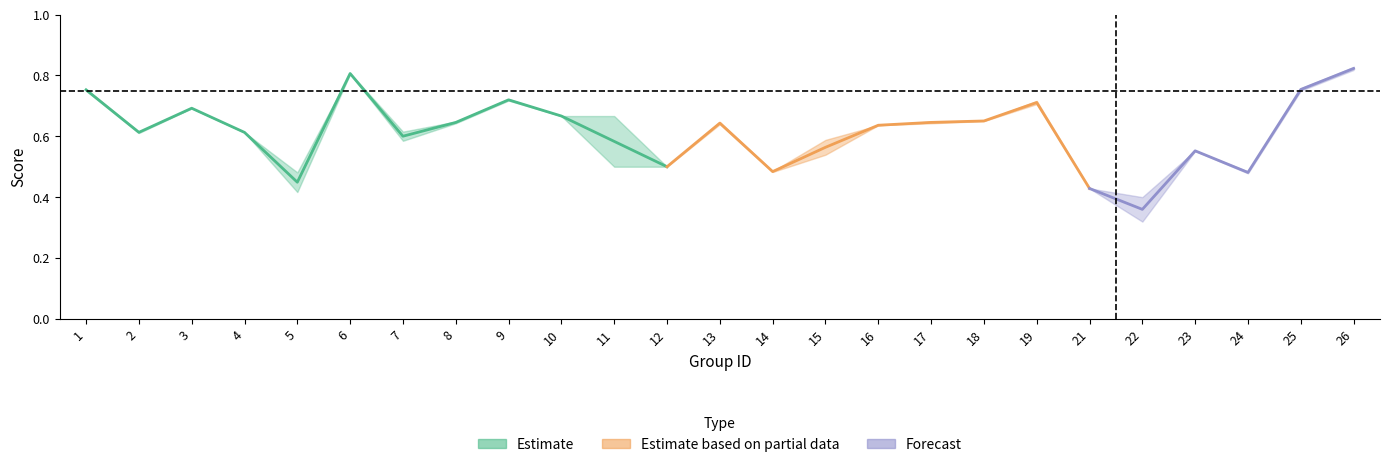

What is the maximum value shown in the chart?

0.8